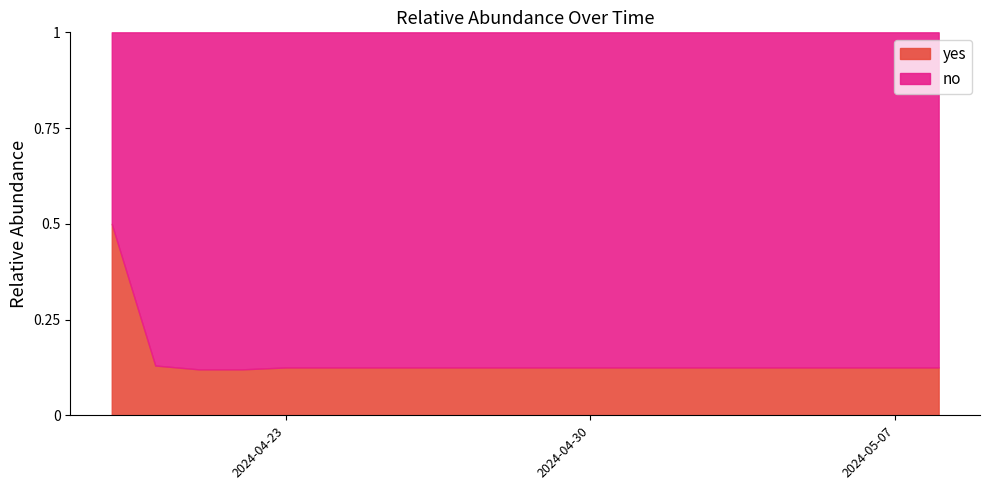

At which label is no closest to 0?

2024-04-19